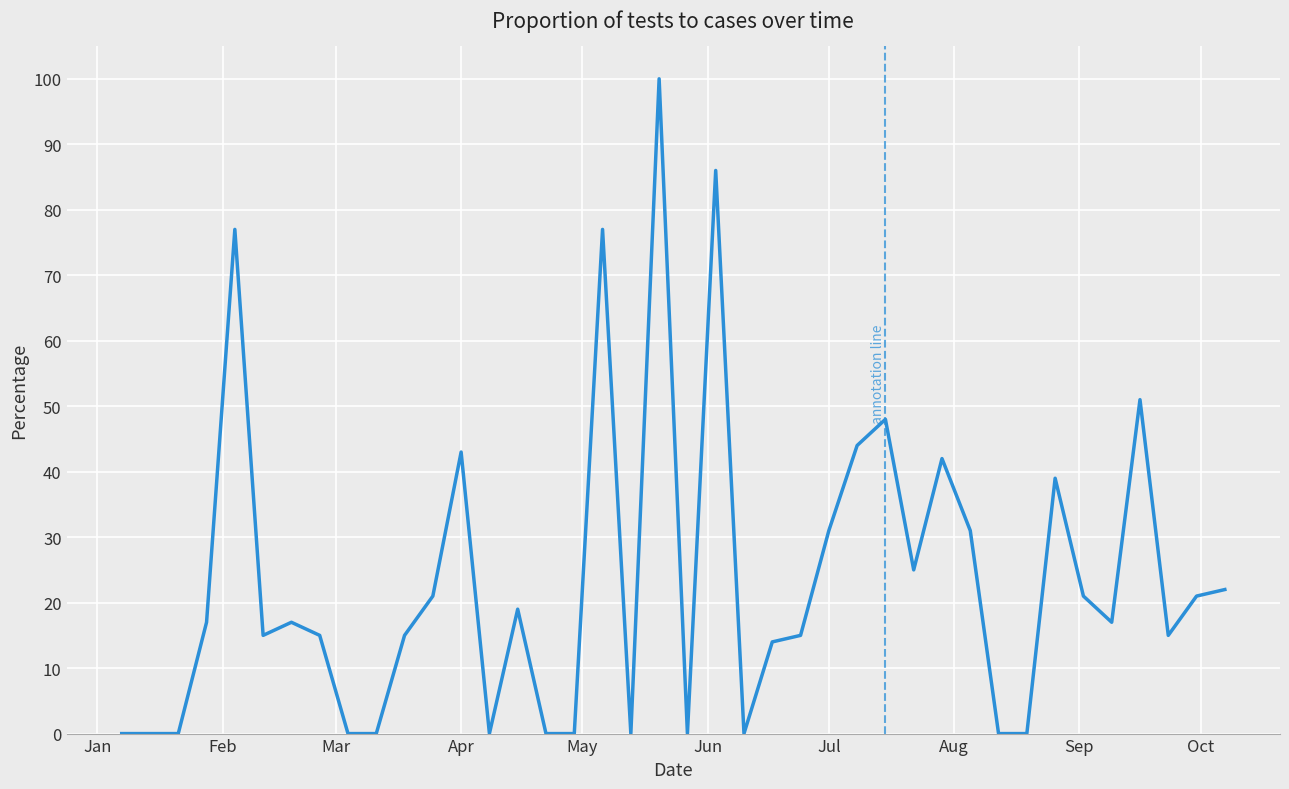

What is the maximum value shown in the chart?

100